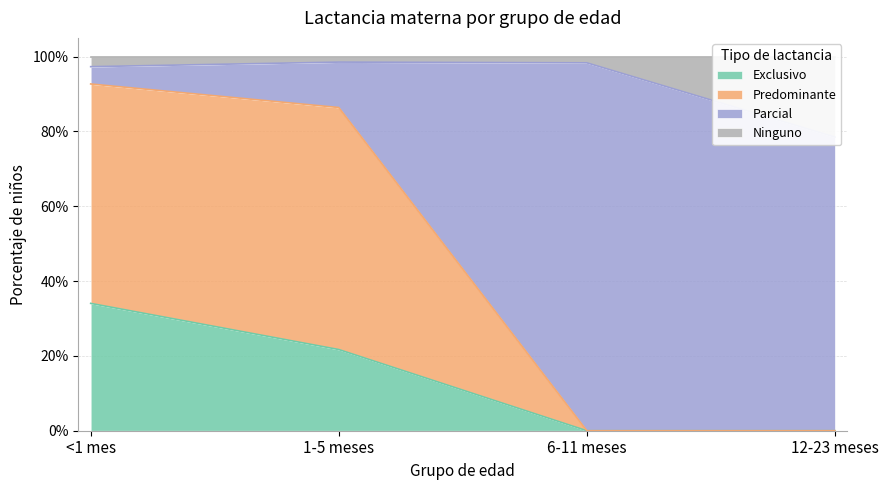

Is the value of Predominante at 12-23 meses greater than the value of Exclusivo at <1 mes?

No